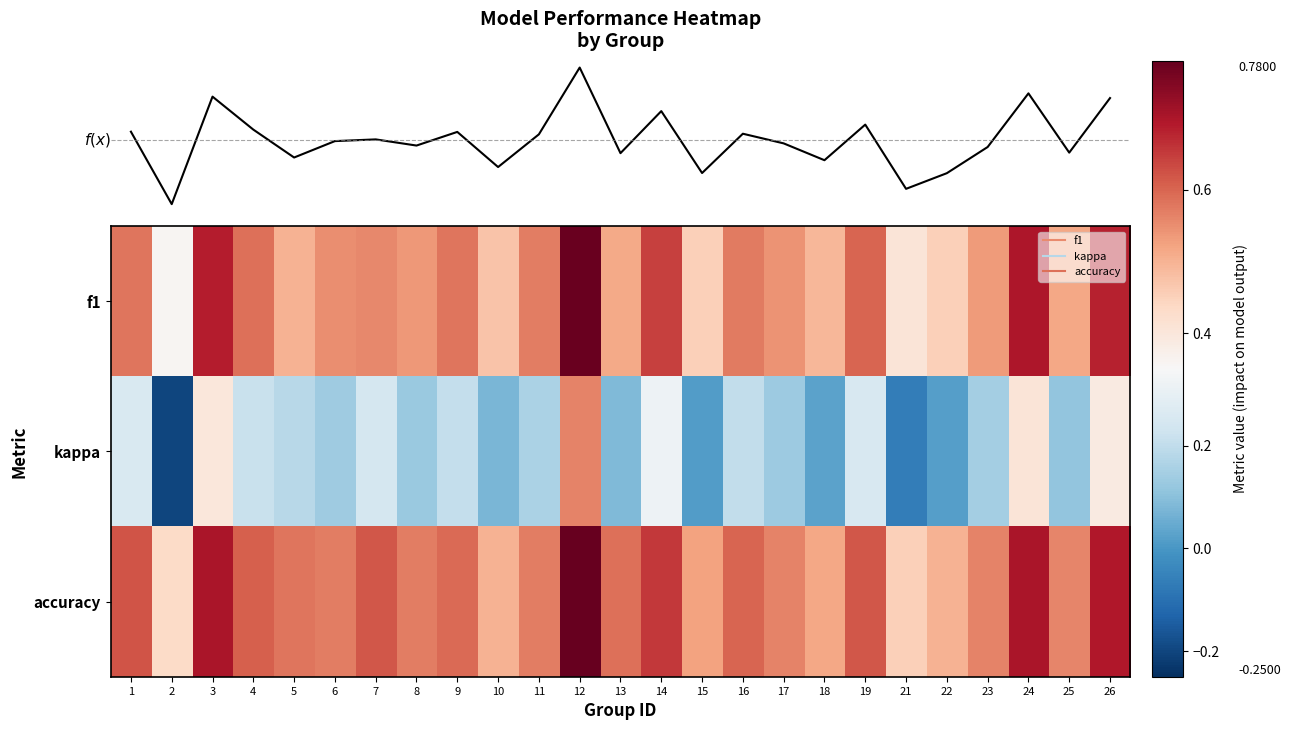

Rank the categories by kappa value from highest to lowest.

12, 24, 3, 26, 14, 1, 19, 7, 4, 9, 16, 5, 11, 23, 6, 17, 8, 25, 13, 10, 18, 22, 15, 21, 2